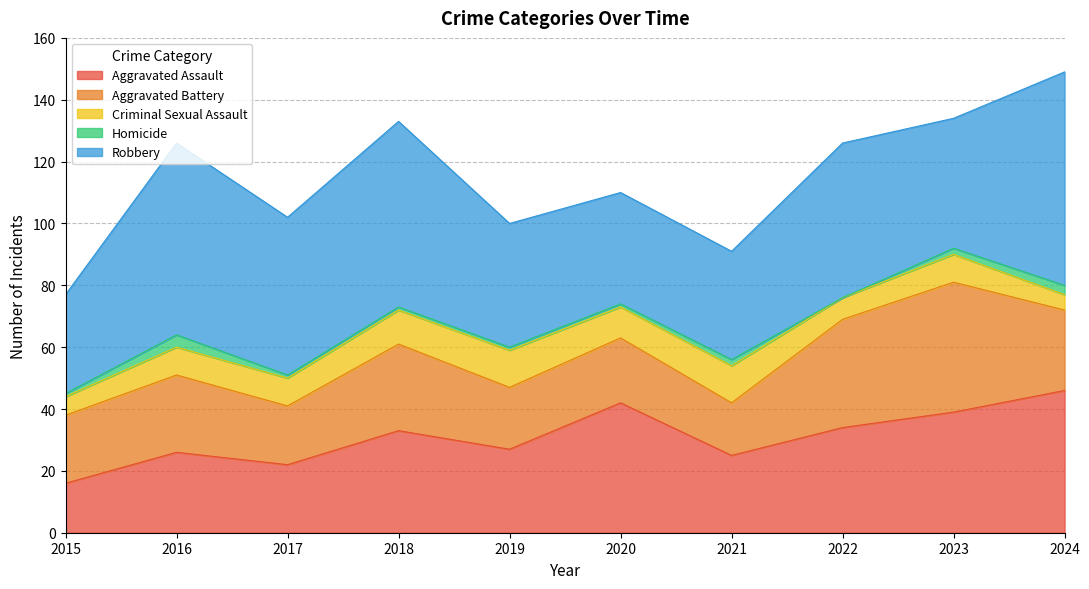

Rank the series by their maximum value, from highest to lowest.

Robbery, Aggravated Assault, Aggravated Battery, Criminal Sexual Assault, Homicide